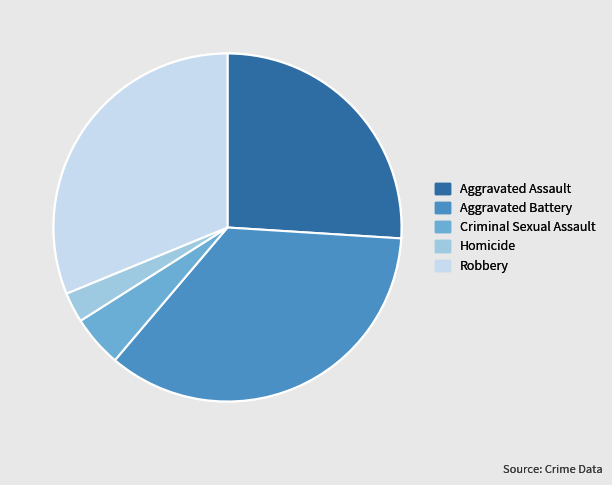

Is it true that Aggravated Assault is 26% of the pie?

True